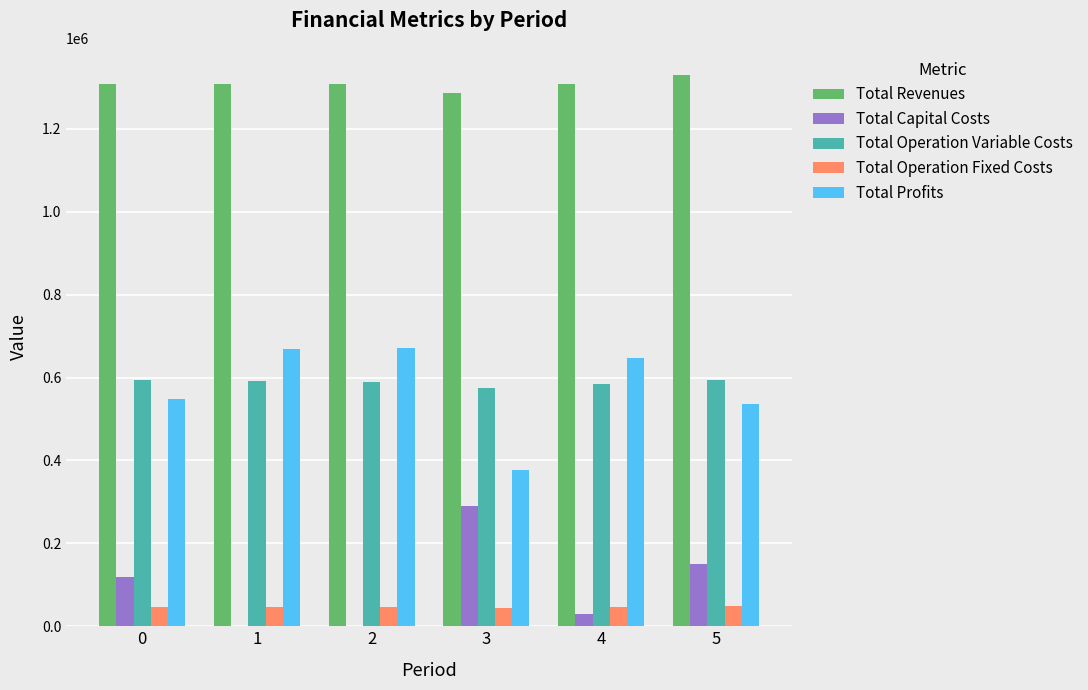

What is the sum of all Total Capital Costs values?

588000.0